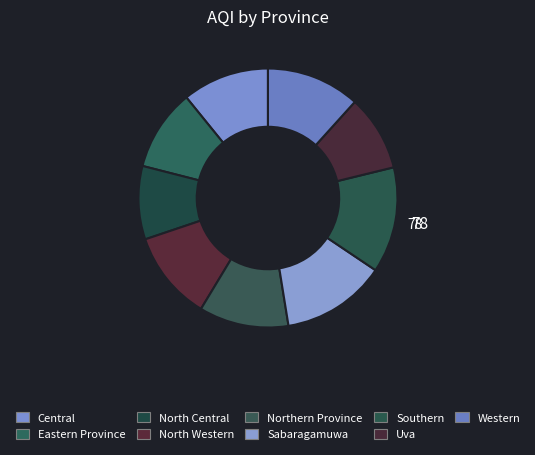

What is the largest slice in the pie chart?

Southern